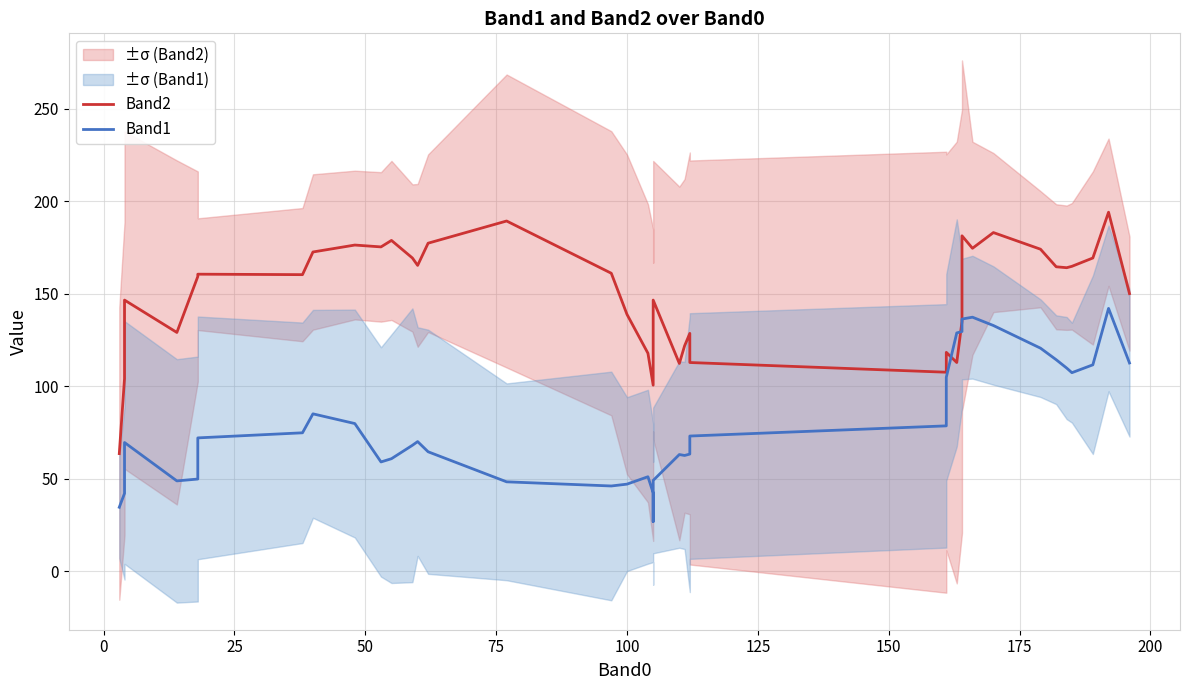

What is the value of the Band1 point at the 32nd from the left?

137.2